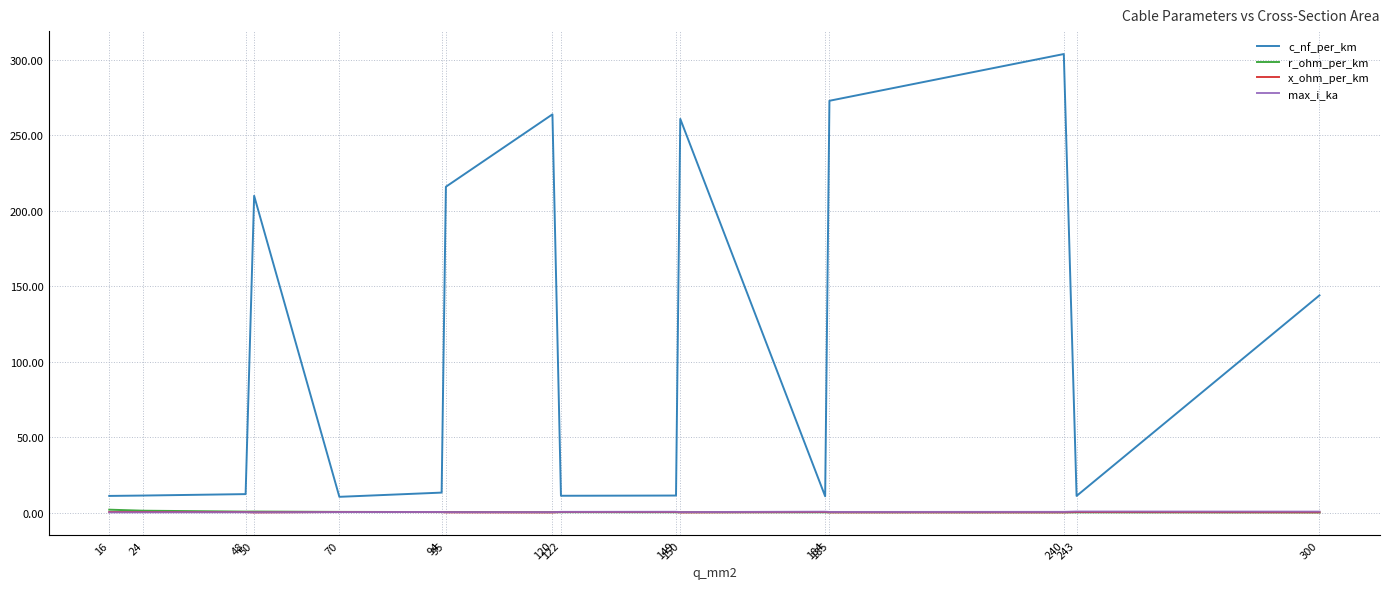

What are all the series names shown in the legend?

c_nf_per_km, r_ohm_per_km, x_ohm_per_km, max_i_ka